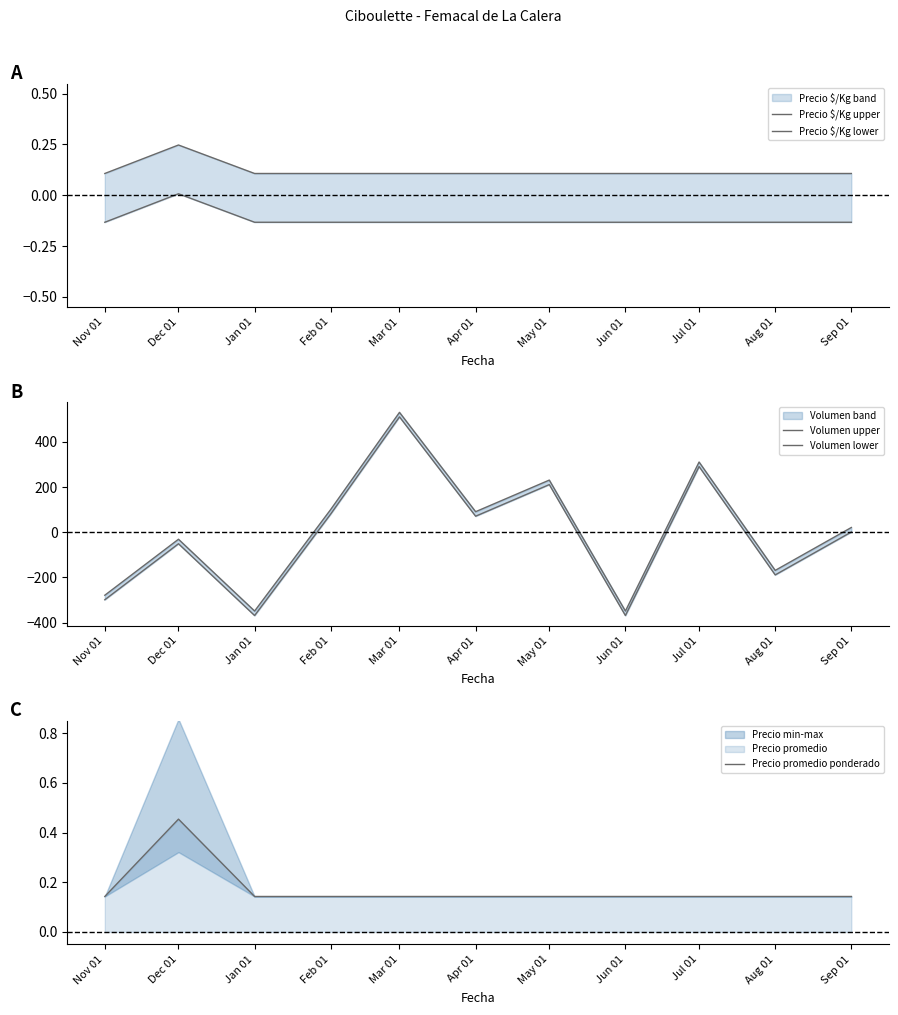

Which label corresponds to the smallest value in the chart?

Jan 01